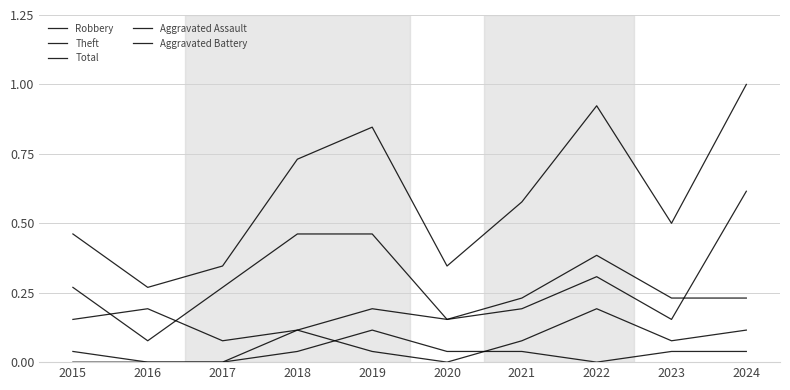

True or false: Aggravated Assault and Theft intersect in this chart.

False